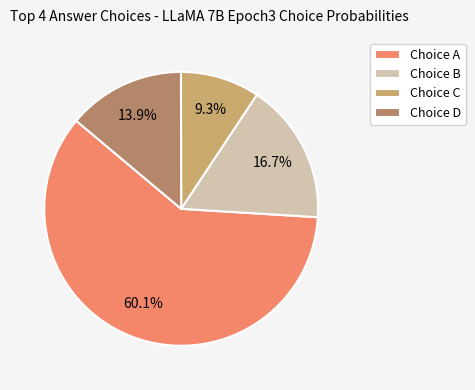

Which slice is the smallest?

Choice C